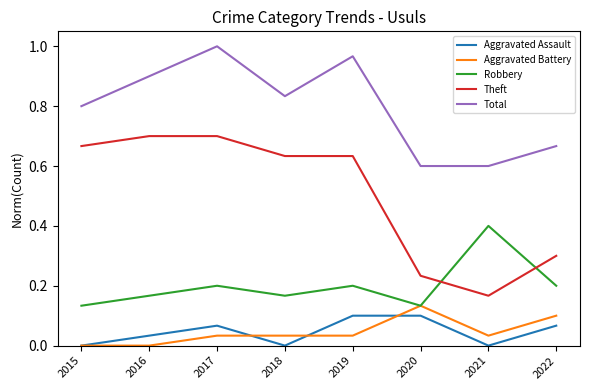

Is the value of Theft at 2017 greater than the value of Robbery at 2017?

Yes